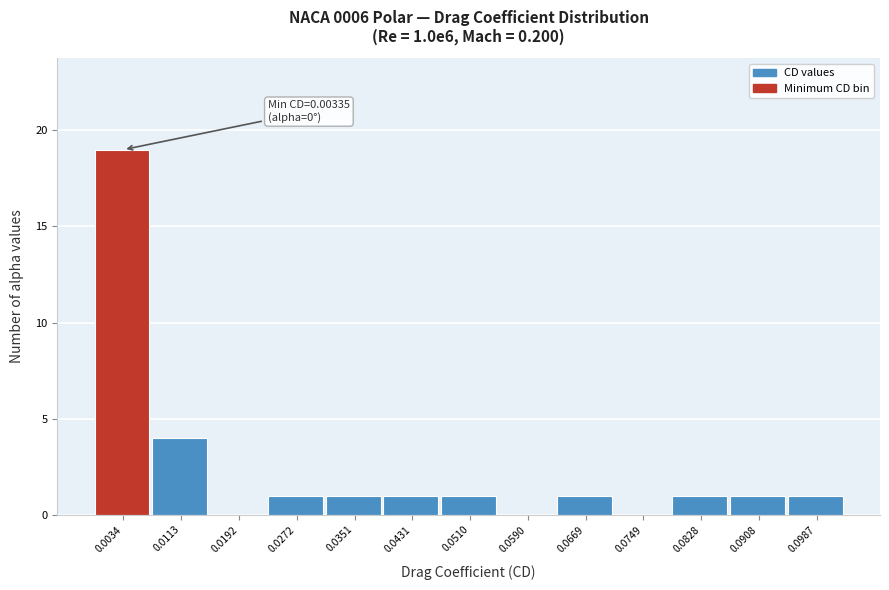

Reading left to right, list all the values displayed in this chart.

0.0034=19	0.0113=4	0.0192=0	0.0272=1	0.0351=1	0.0431=1	0.0510=1	0.0590=0	0.0669=1	0.0749=0	0.0828=1	0.0908=1	0.0987=1